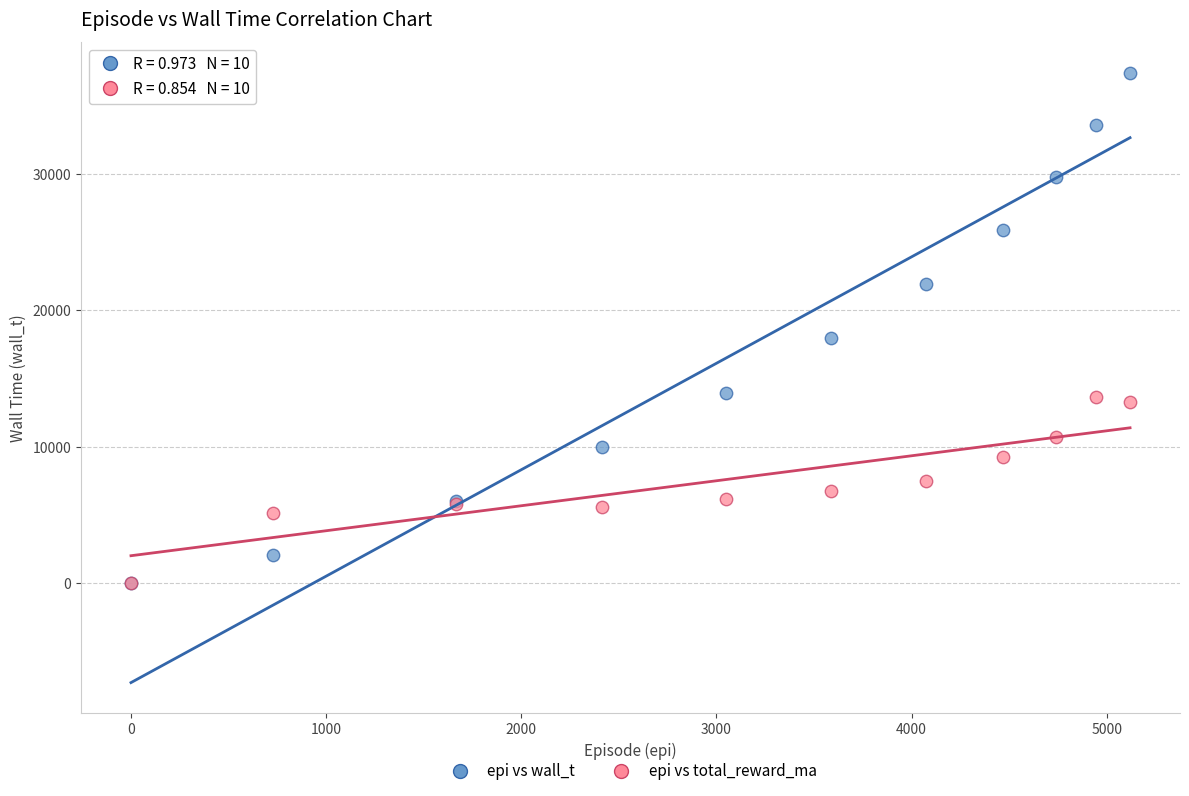

Across all series, what Y value is closest to 18730?

17962.0